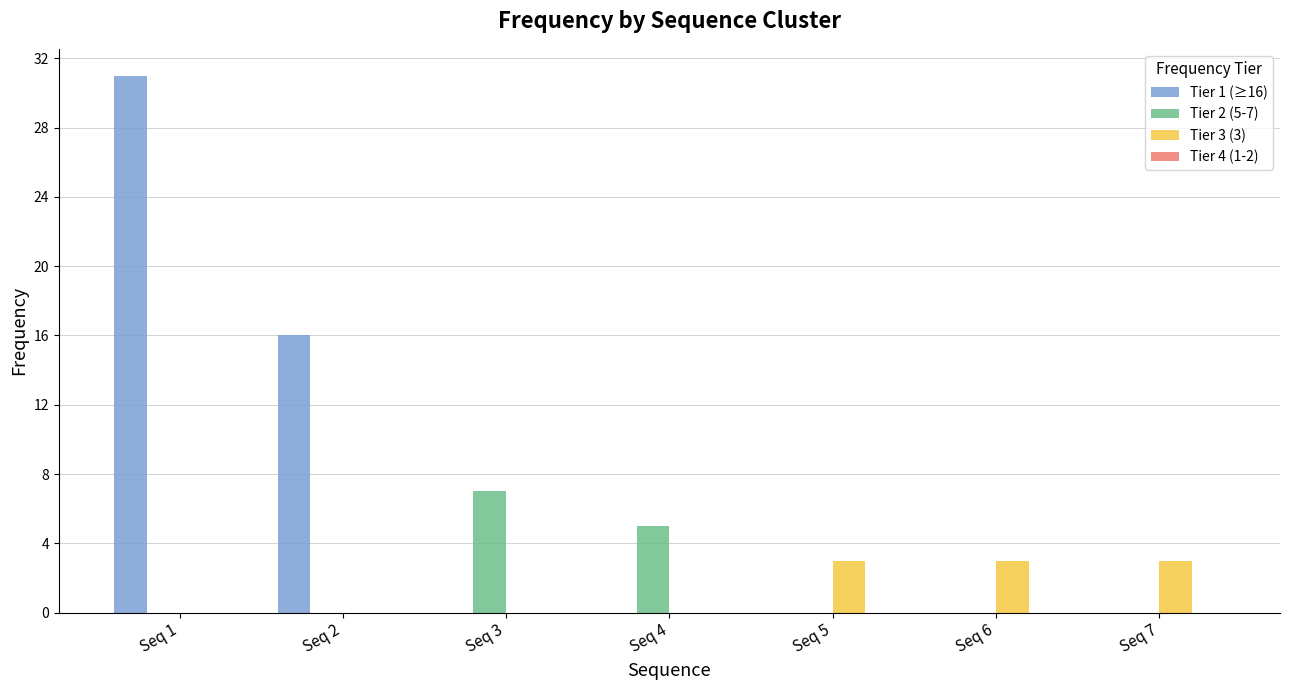

Reading left to right, transcribe all the data shown in this chart.

Tier 1 (≥16): Seq 1=31	Seq 2=16	Seq 3=0	Seq 4=0	Seq 5=0	Seq 6=0	Seq 7=0
Tier 2 (5-7): Seq 1=0	Seq 2=0	Seq 3=7	Seq 4=5	Seq 5=0	Seq 6=0	Seq 7=0
Tier 3 (3): Seq 1=0	Seq 2=0	Seq 3=0	Seq 4=0	Seq 5=3	Seq 6=3	Seq 7=3